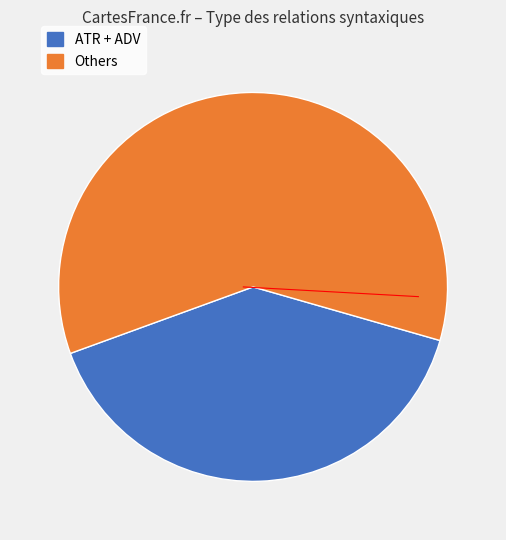

Does any single category account for the majority?

Yes